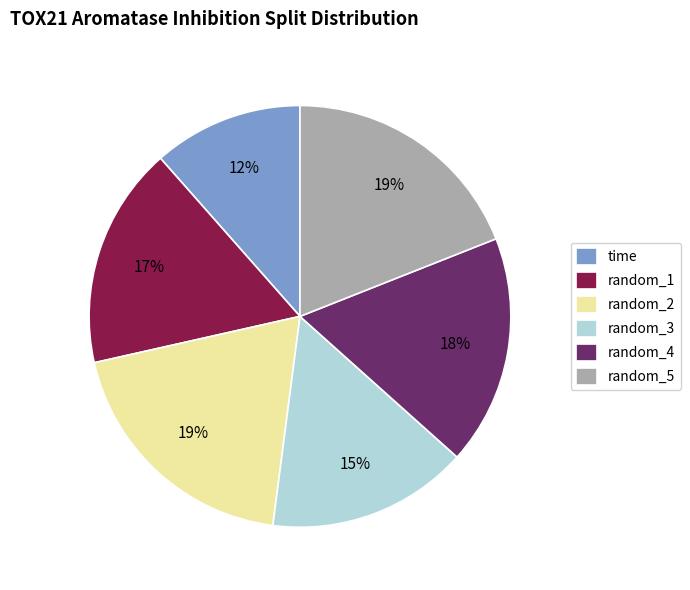

Count the number of slices in the pie.

6